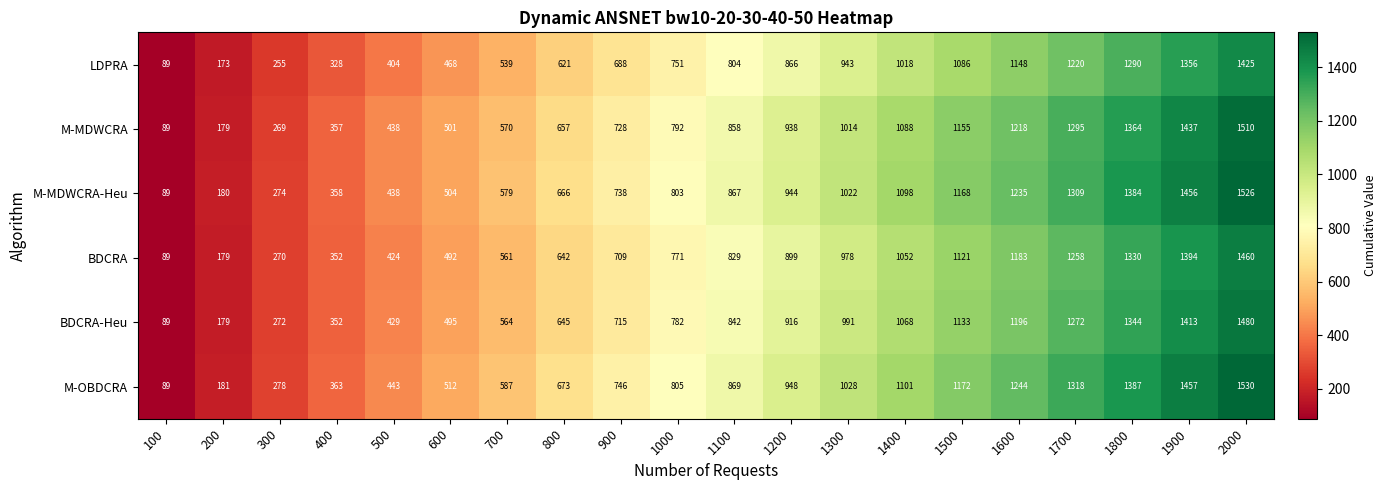

True or false: BDCRA has a value of 407 at 1100.

False